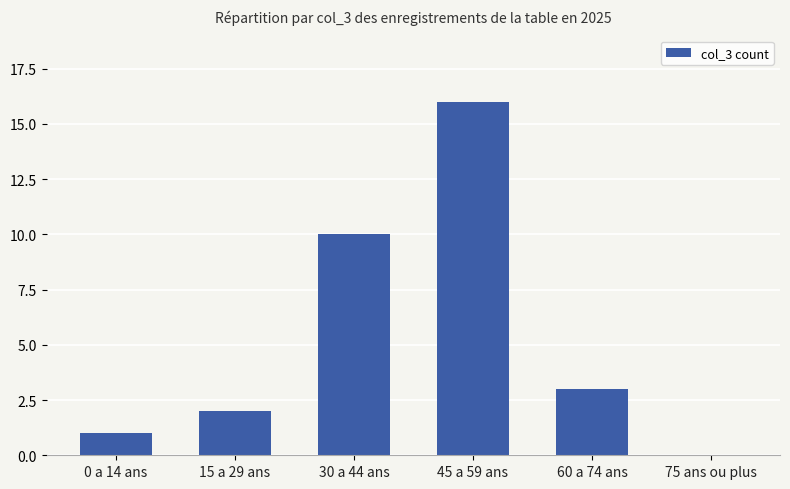

Reading left to right, list all the values displayed in this chart.

0 a 14 ans=1	15 a 29 ans=2	30 a 44 ans=10	45 a 59 ans=16	60 a 74 ans=3	75 ans ou plus=0